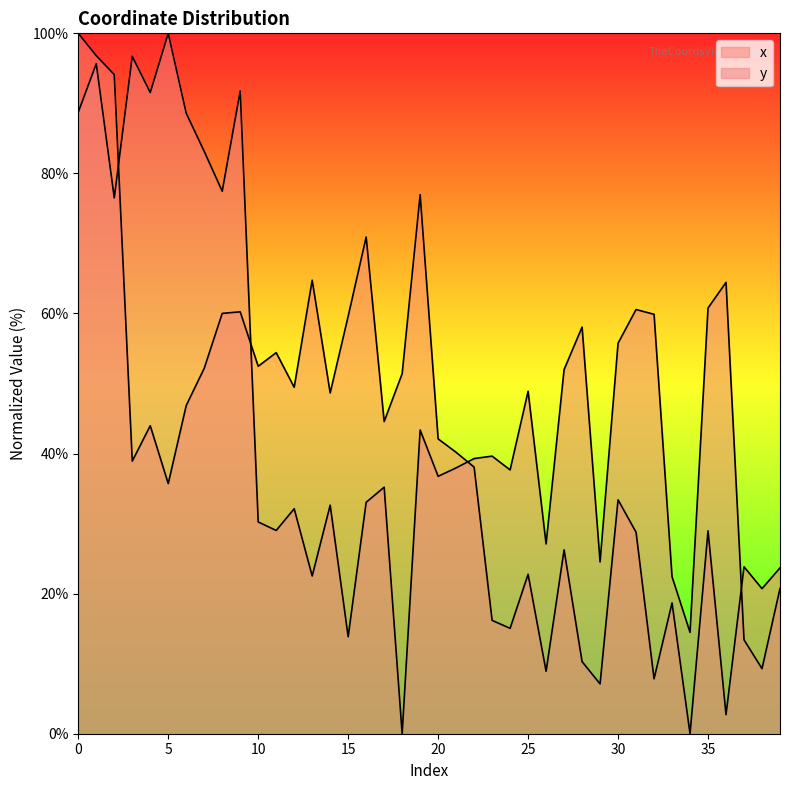

At which category is the sum across all series the highest?

1